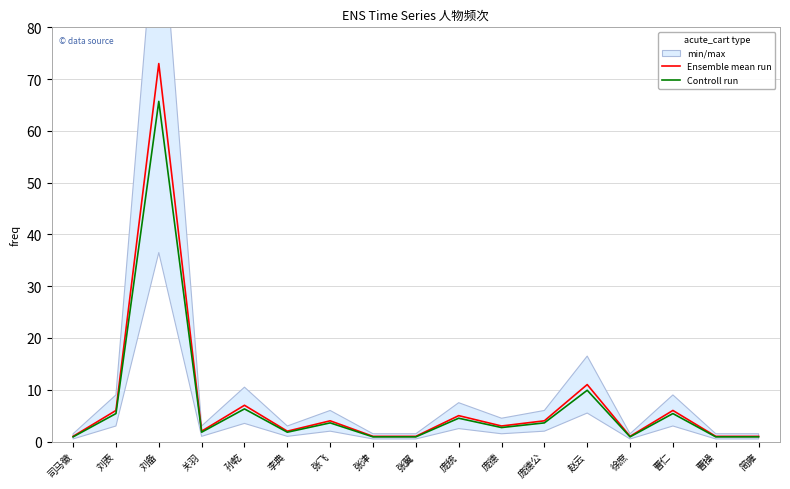

How many data points in Controll run are less than 2?

8